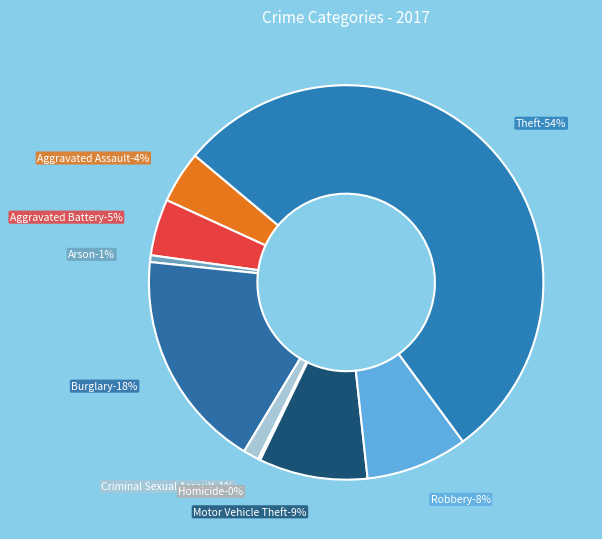

What percentage do Motor Vehicle Theft and Robbery together represent?

17.3%